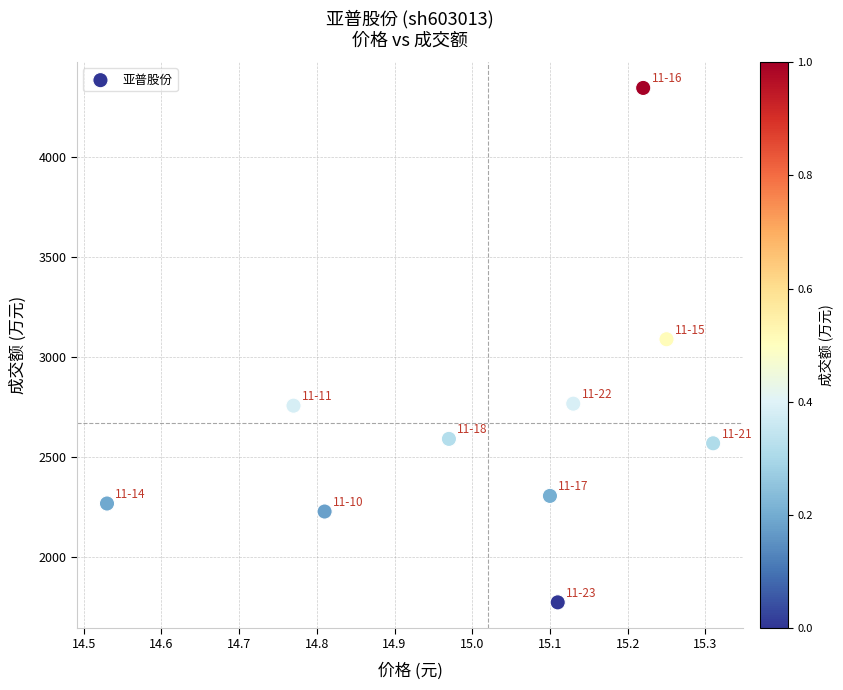

What is the average Y value?

2670